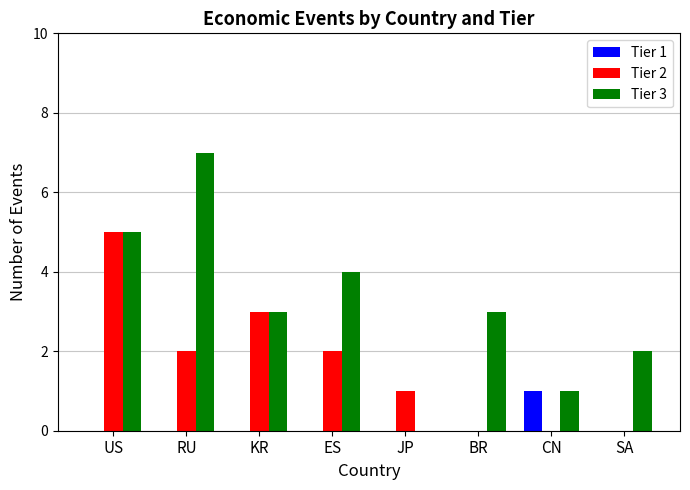

Which category has the highest value in the Tier 3 series?

RU